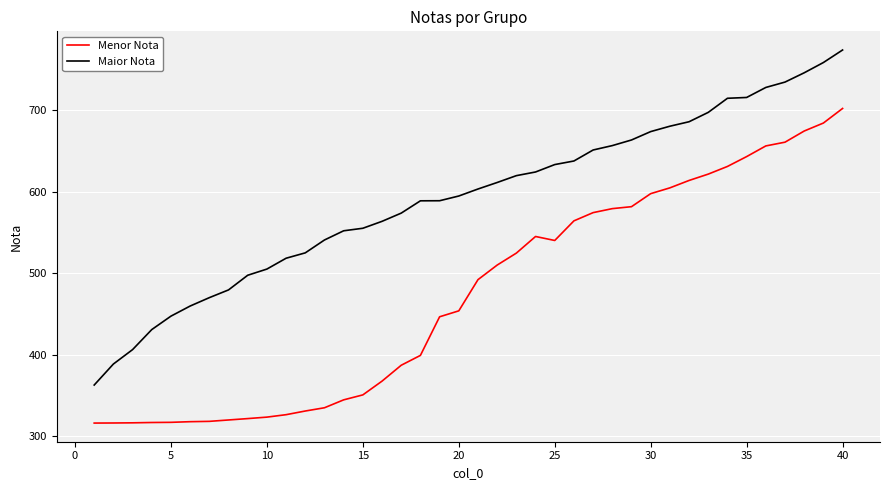

What is the difference between the maximum and minimum values in the Maior Nota series?

411.4